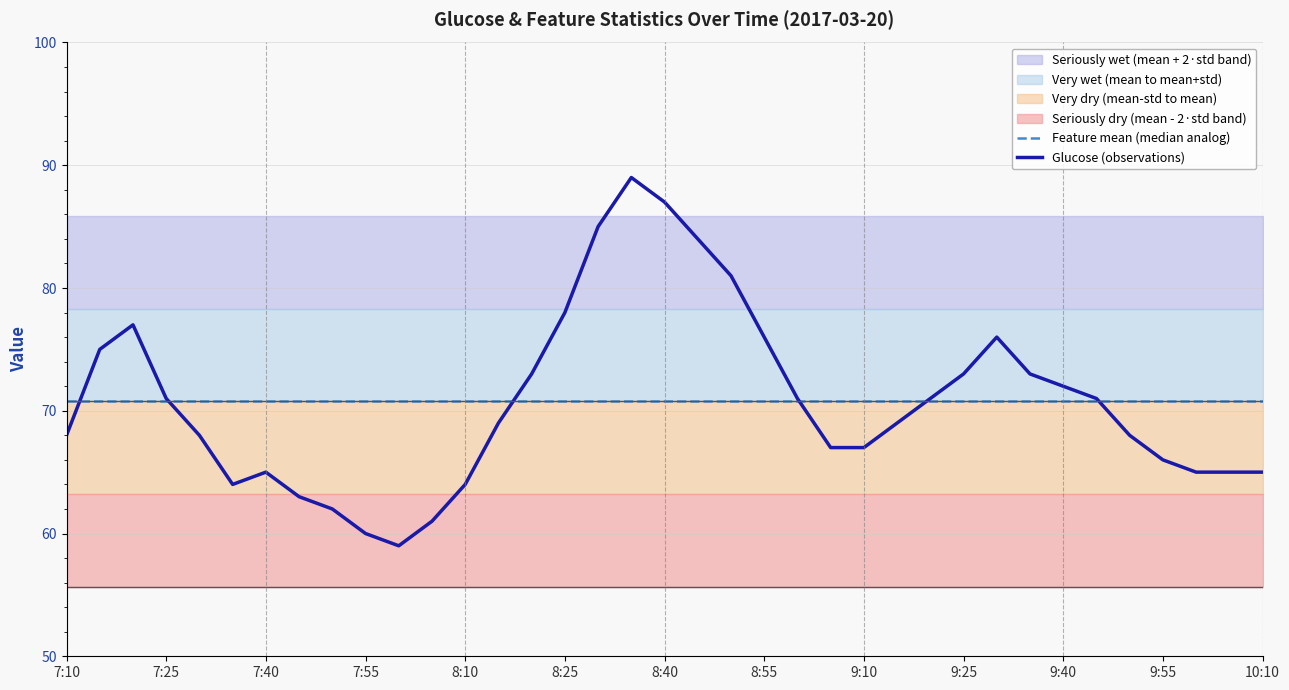

What is the lowest value of the Glucose (observations) series?

59.0